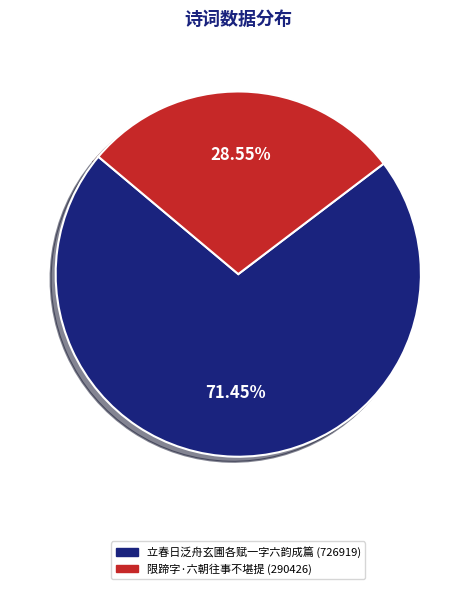

To the nearest percent, what is the average slice percentage?

50%